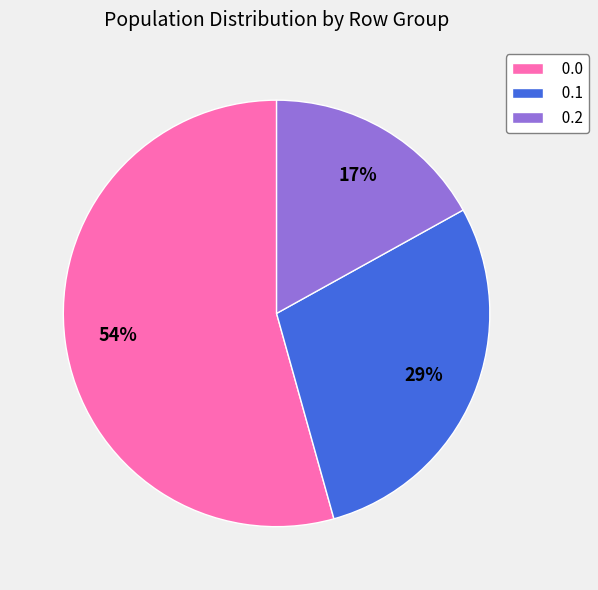

To the nearest percent, what is the combined percentage of 0.1 and 0.0?

83%